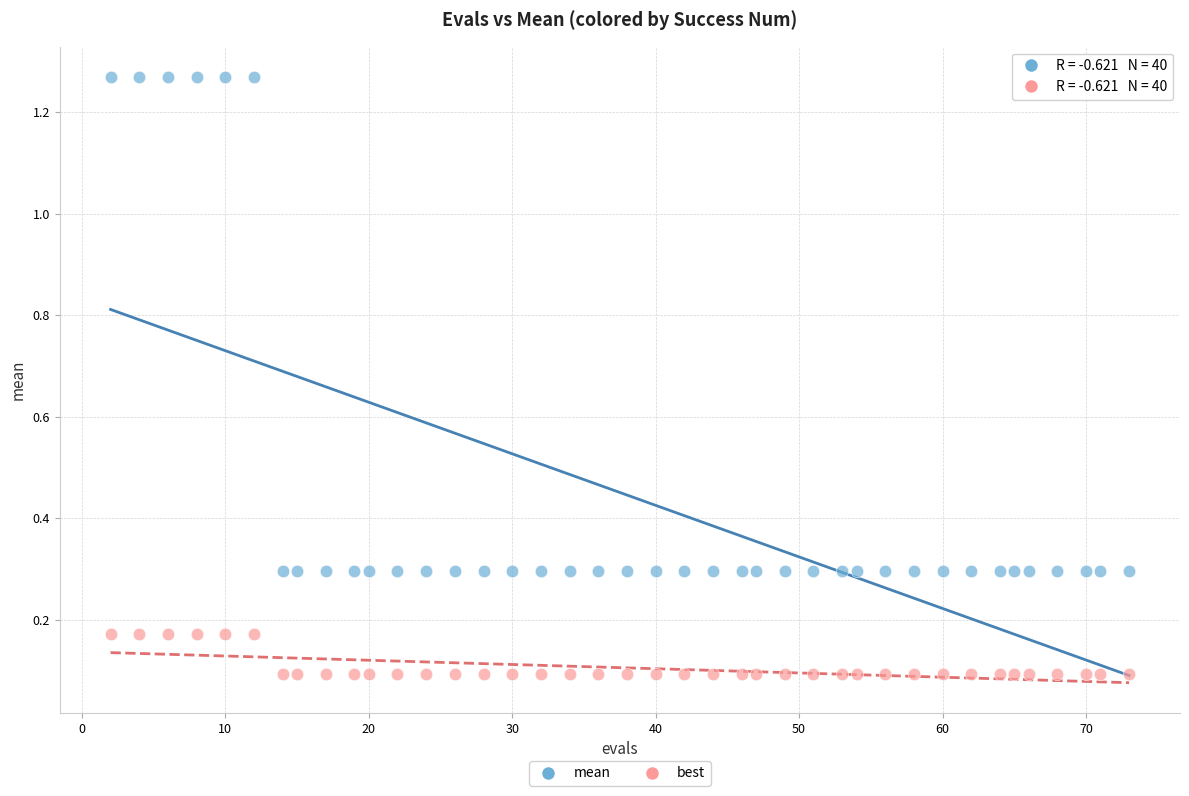

Which series has the widest spread of Y values?

mean